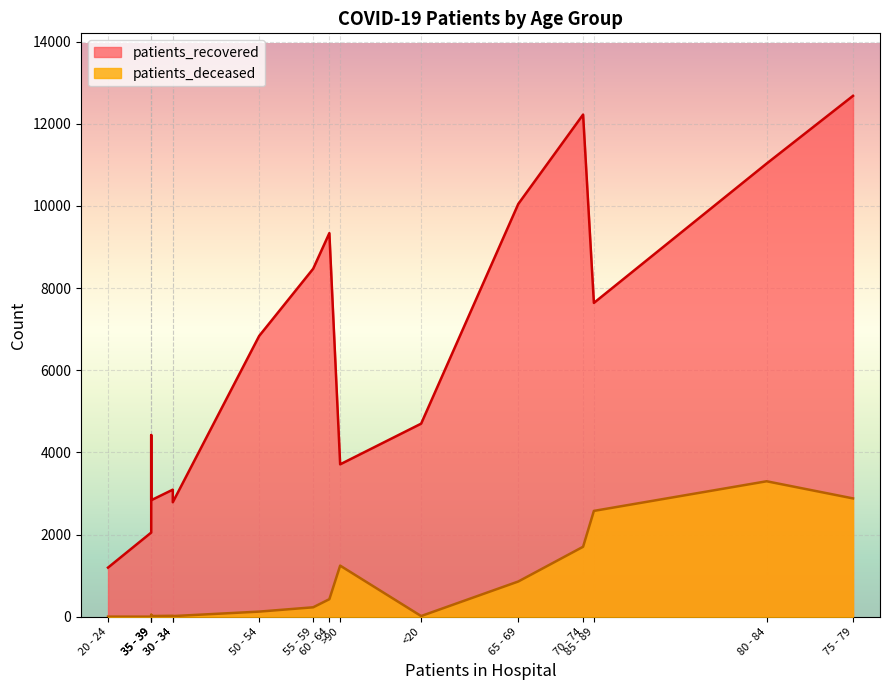

Where is the first local minimum for patients_recovered?

20 - 24